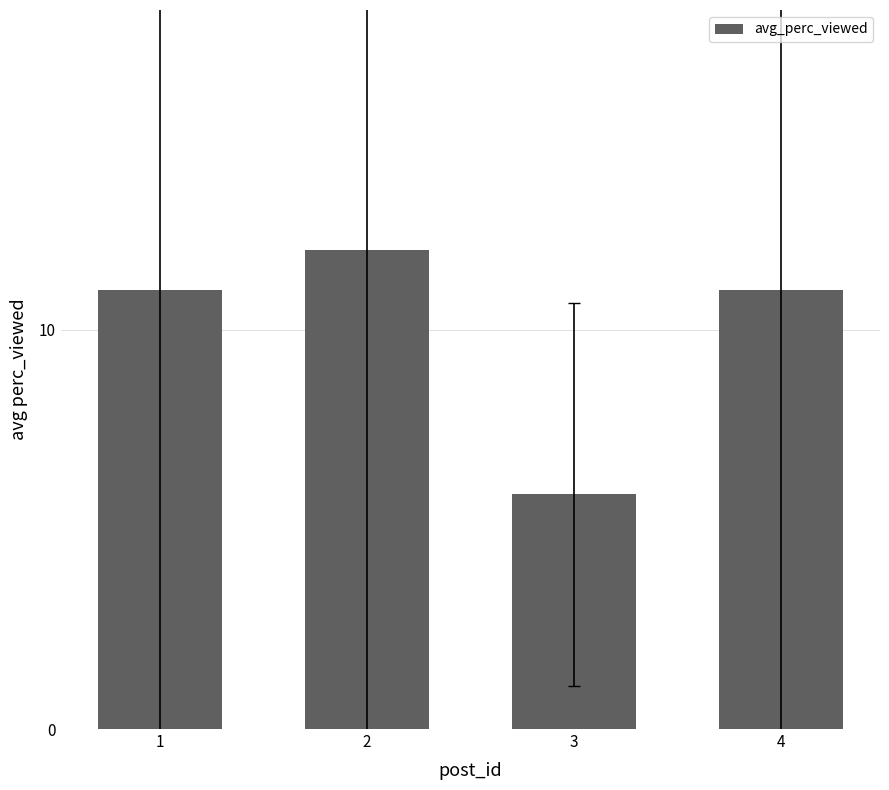

Is it true that the value at 3 is 10.2?

False